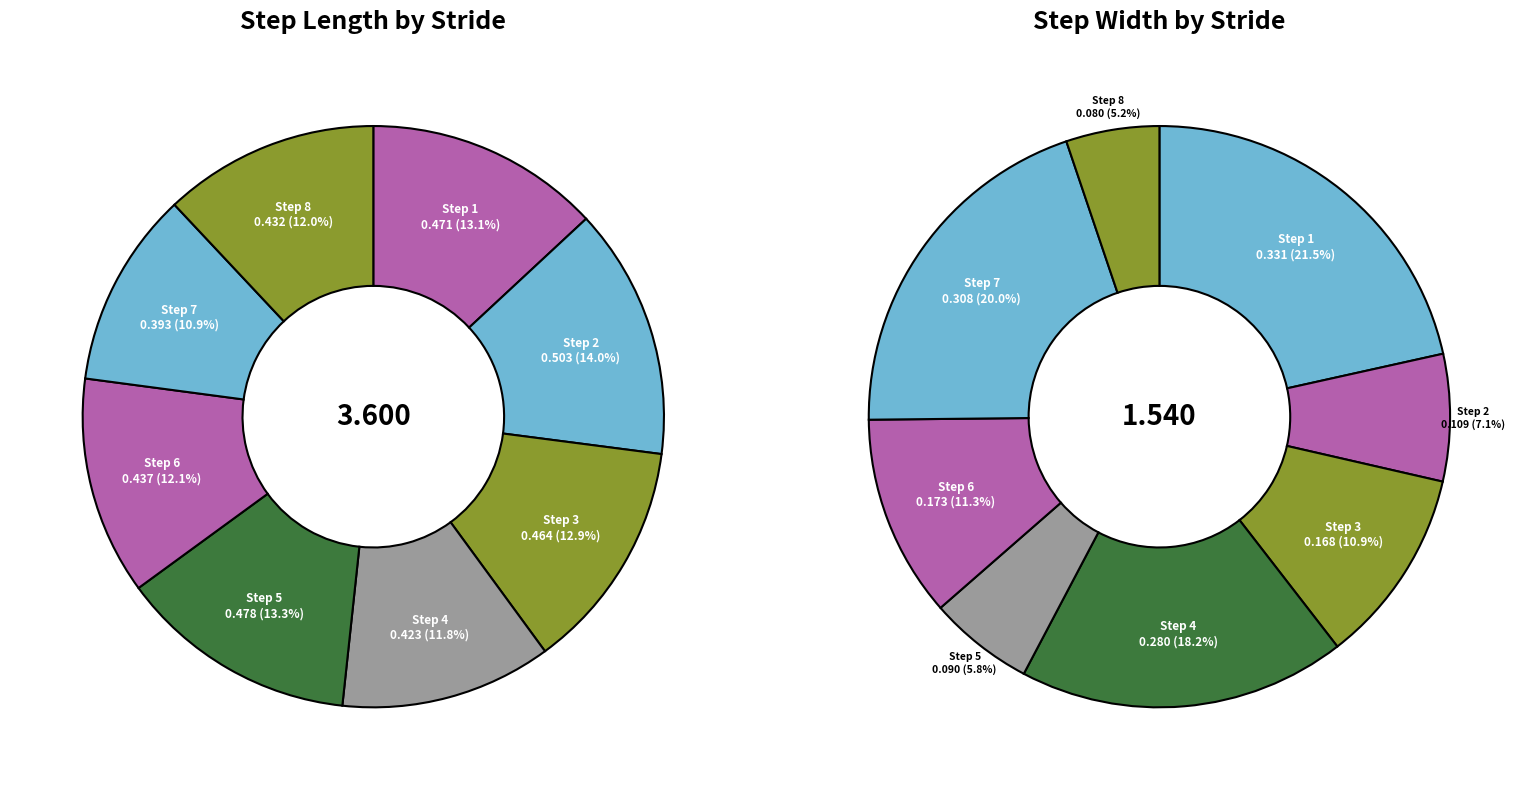

Does 3 account for over 50% of the chart?

No